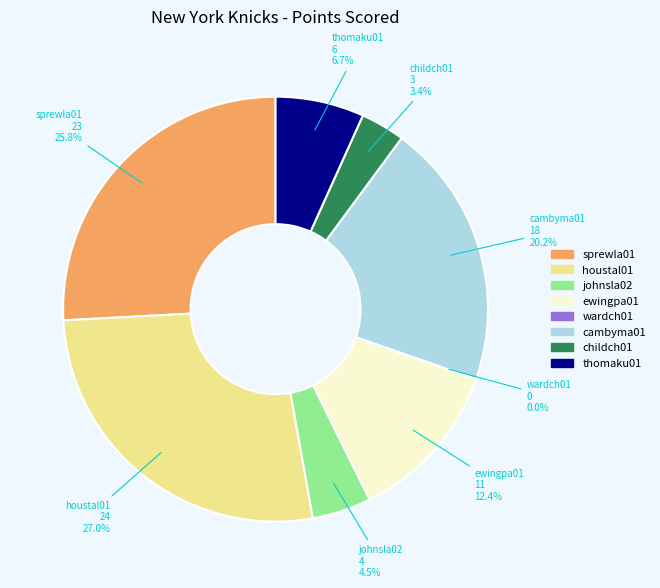

How much of the chart is everything except johnsla02?

95.5%